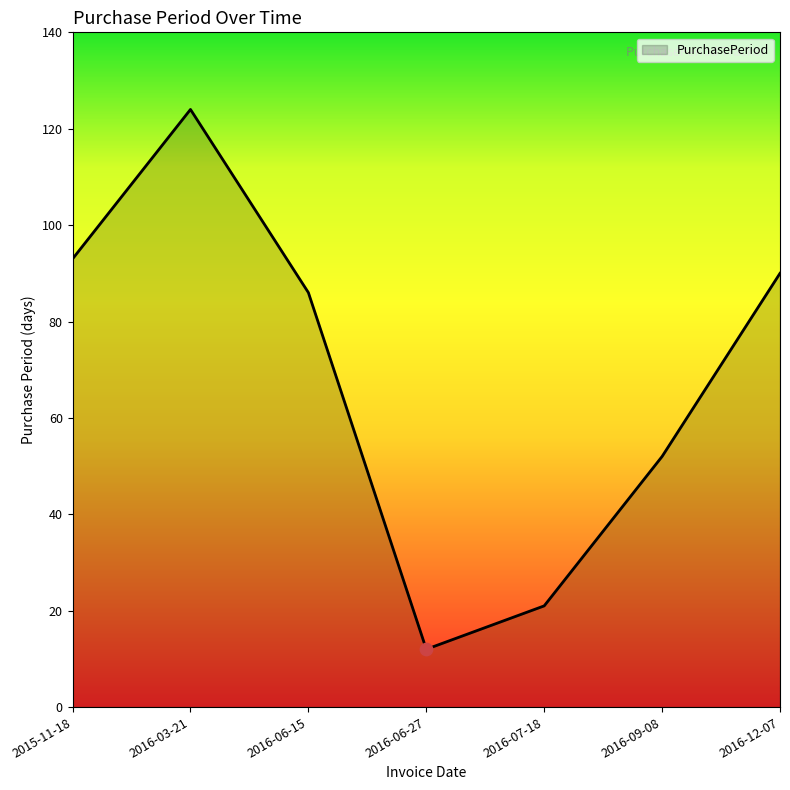

Between 2016-06-15 and 2016-09-08, which is larger?

2016-06-15